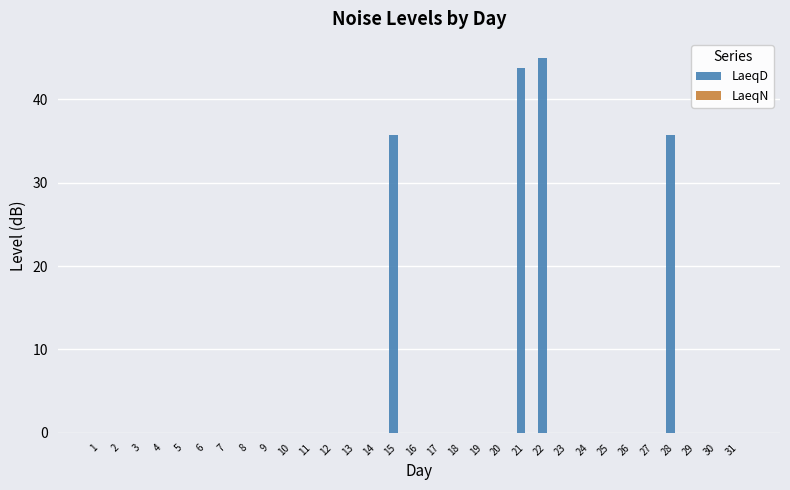

What is the maximum value shown in the chart?

45.0